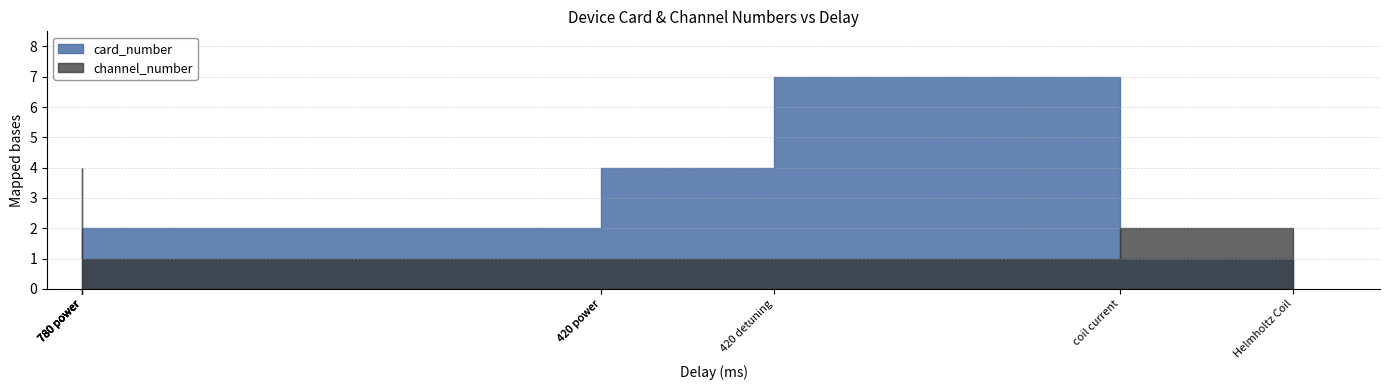

The value of card_number at image beam is 1. True or false?

False